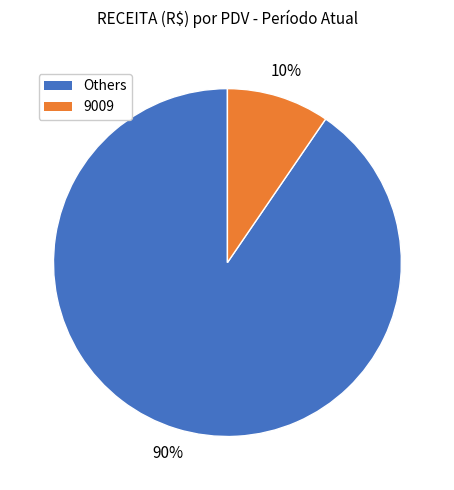

Count the number of slices in the pie.

2